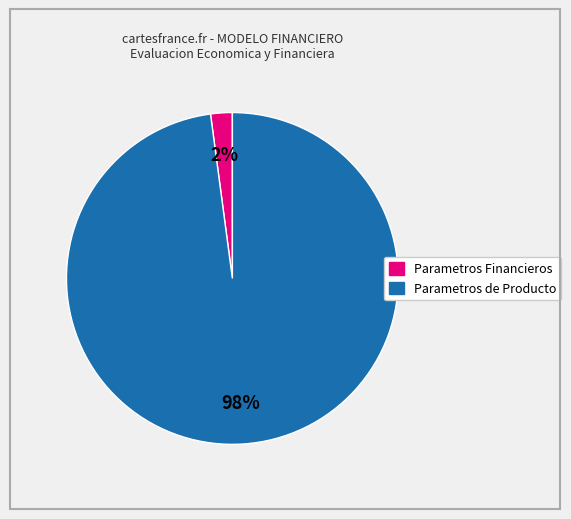

Count the number of slices in the pie.

2